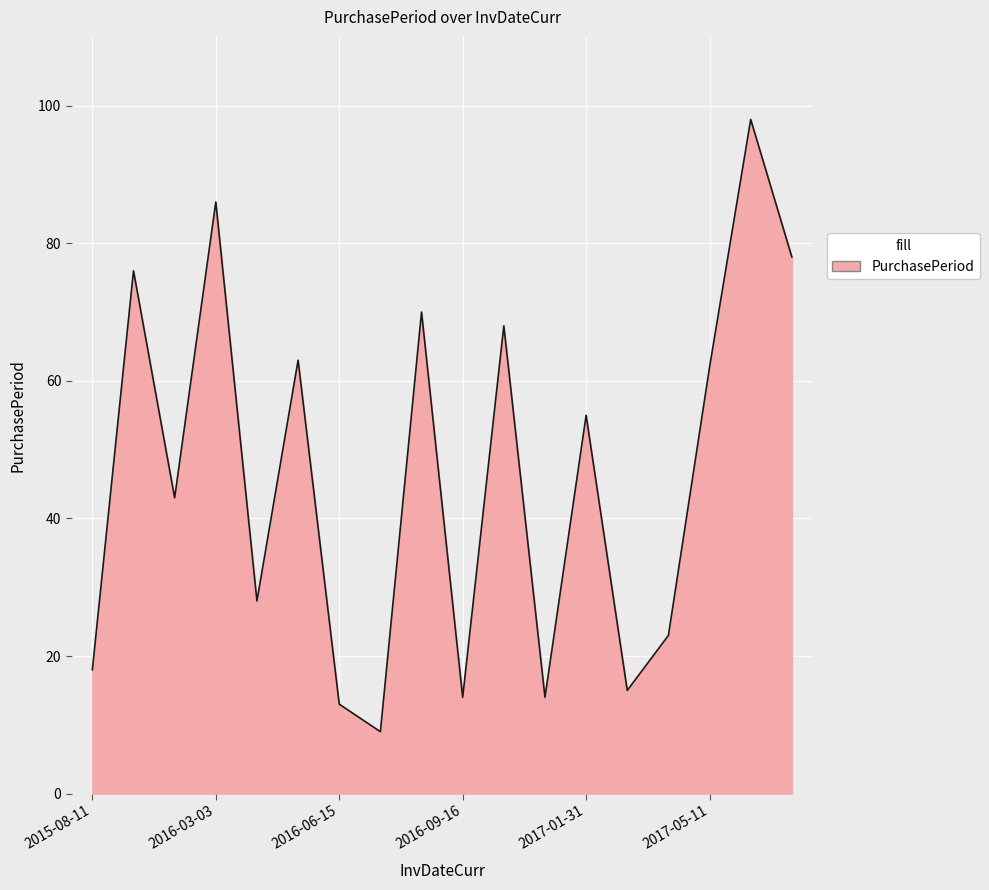

What is the smallest value displayed?

9